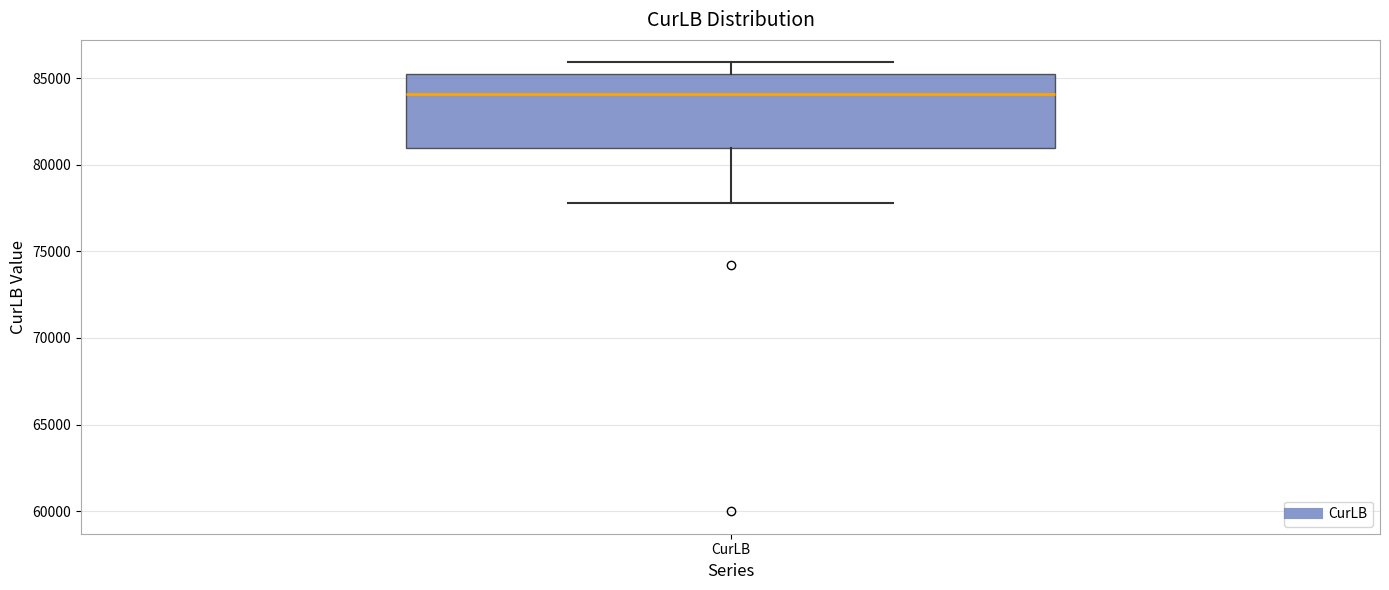

Where does the upper whisker of the box for CurLB end on the y-axis? The values are not printed on the chart, so give them approximately, as read against the axis.

86000